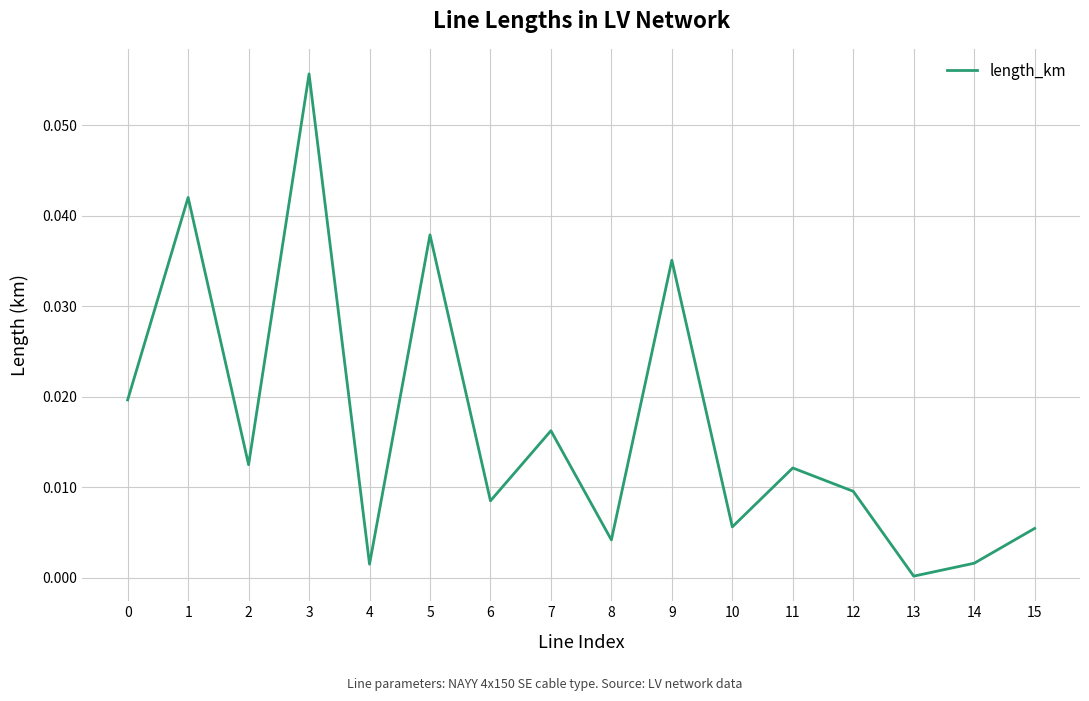

Which category has the highest value across all series?

3